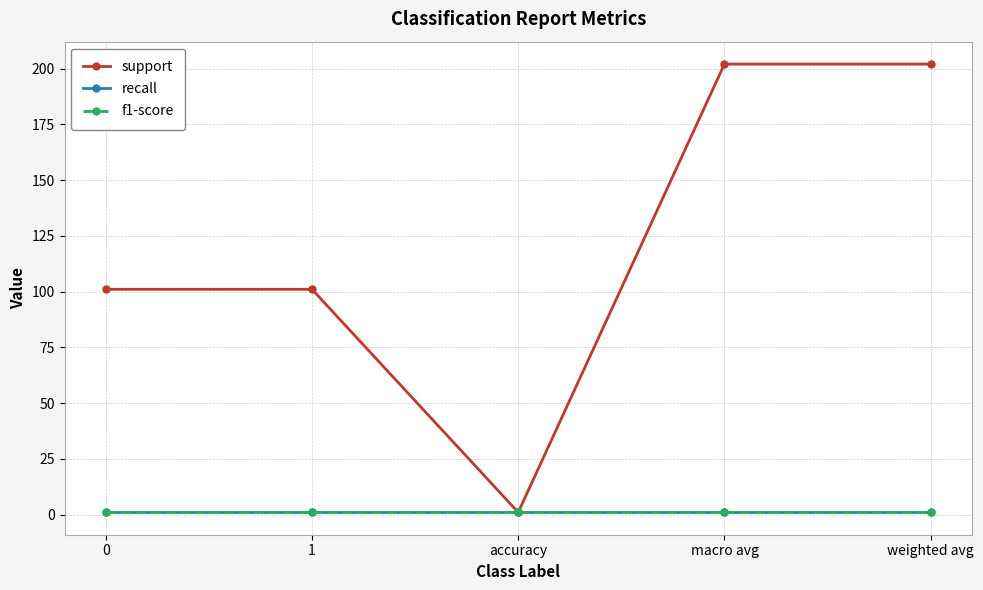

At which label does support reach its minimum?

accuracy